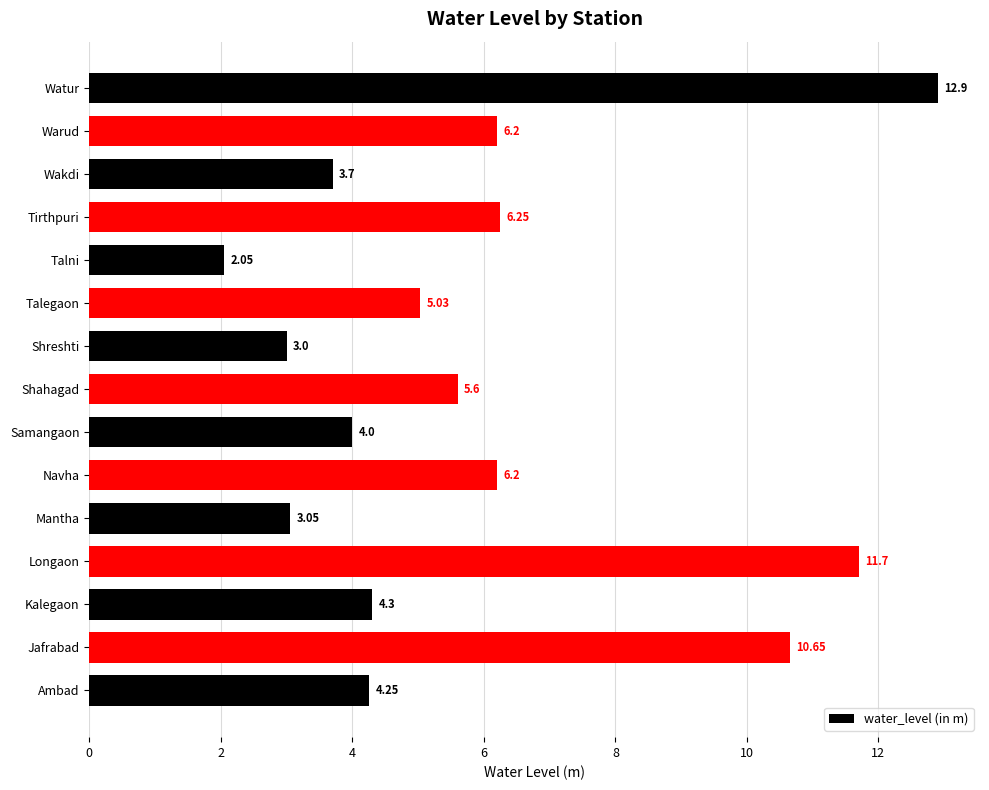

Does the chart contain any negative values?

No